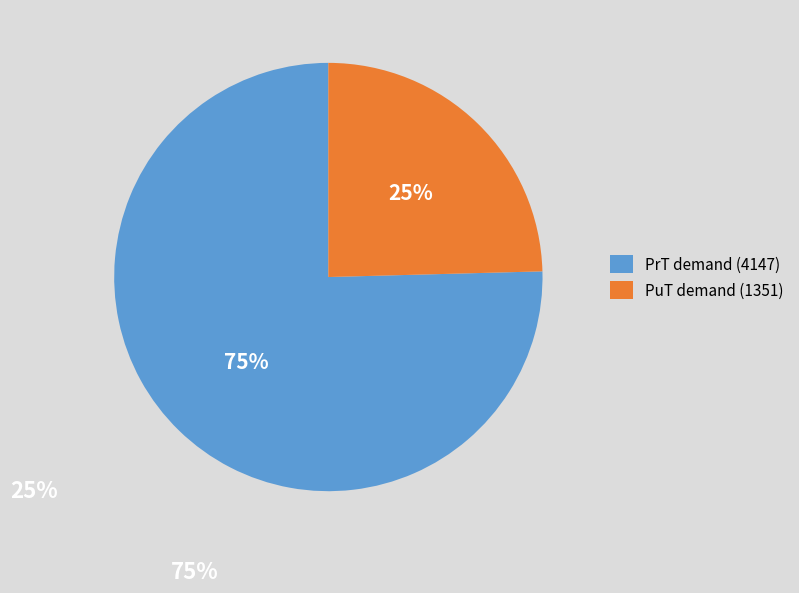

Does any single category account for the majority?

Yes